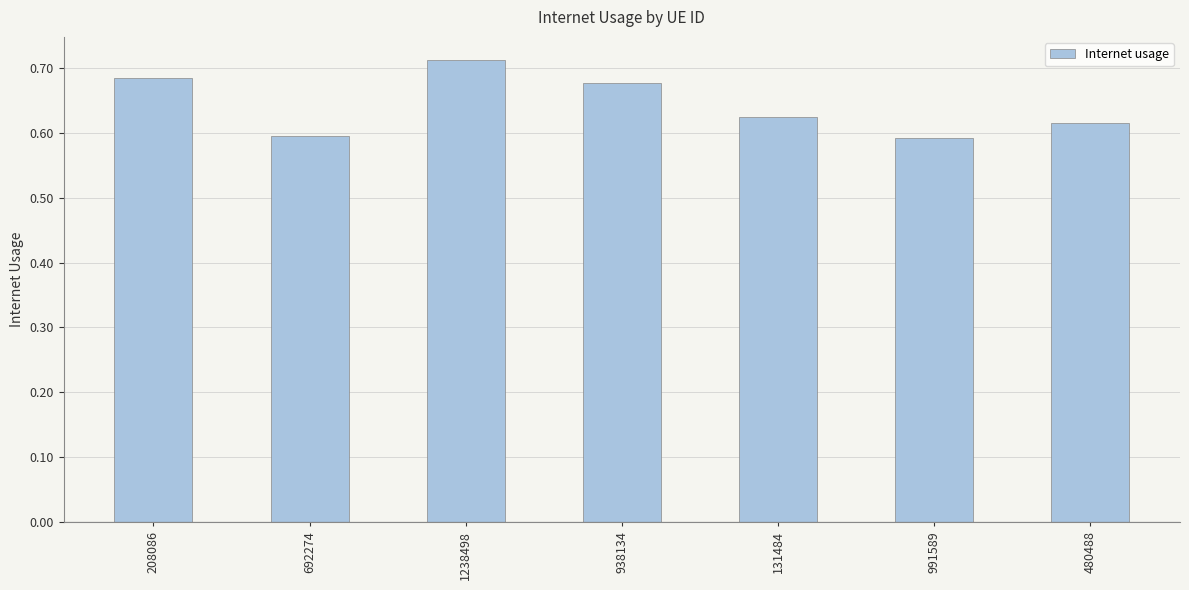

Count the values in the range 0 to 1.

7